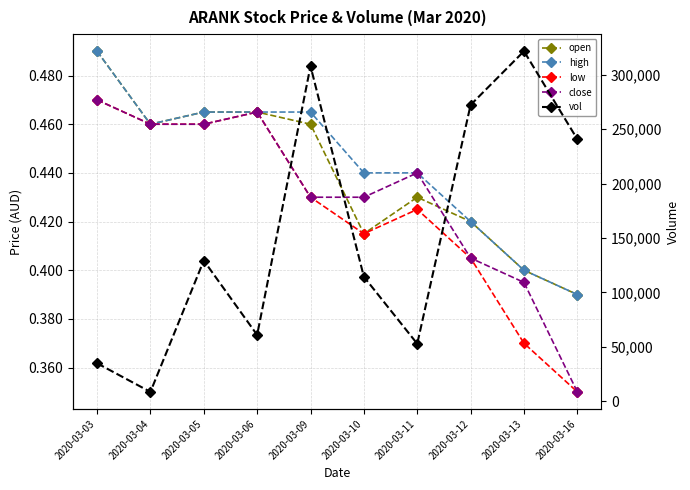

Which category has the lowest value in the close series?

2020-03-16